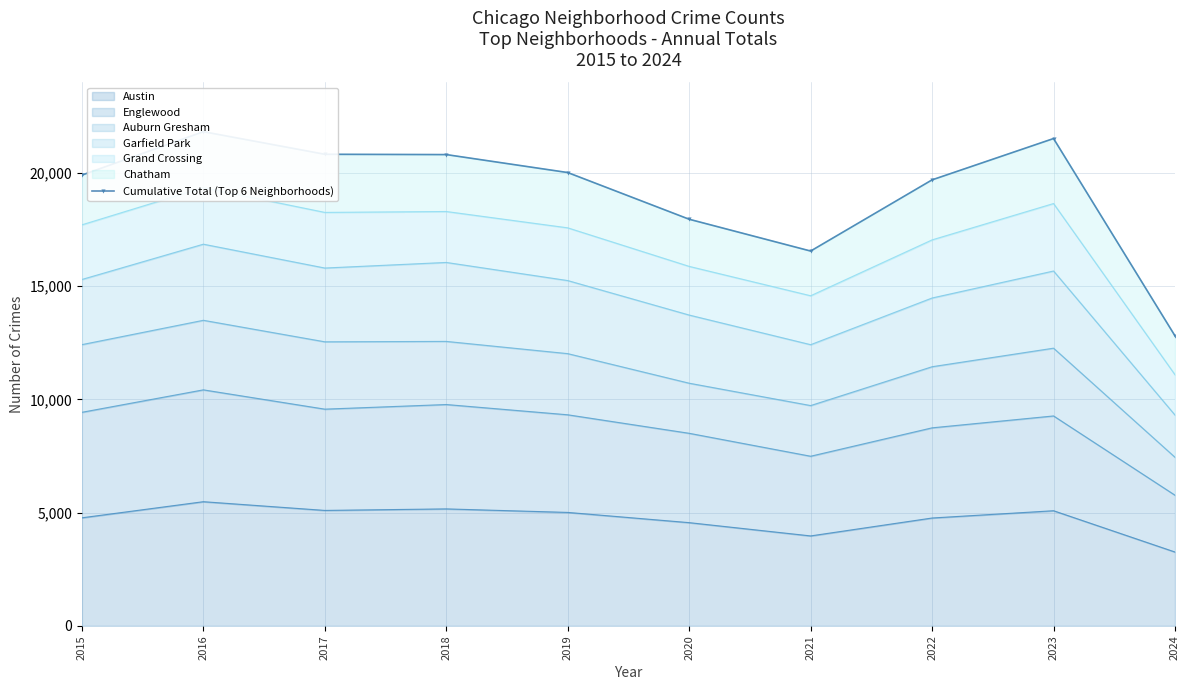

What is the approximate value at 2019?

20013